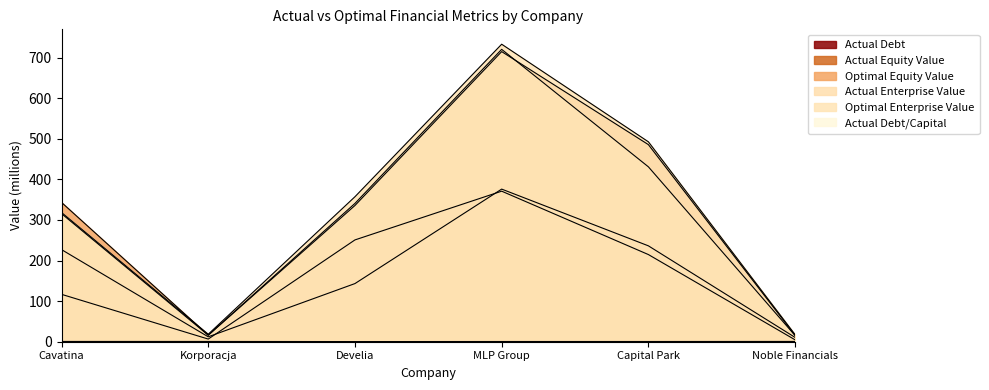

Does the chart display data point markers on the line(s)?

No